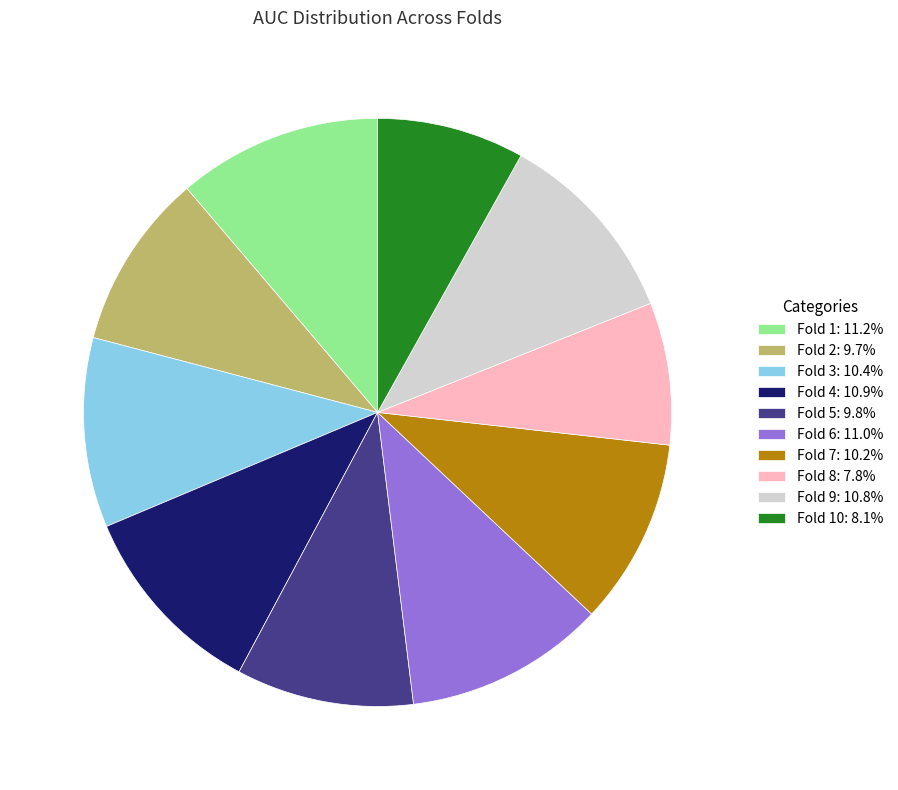

Is the sum of Fold 8: 7.8% and Fold 10: 8.1% greater than half?

No